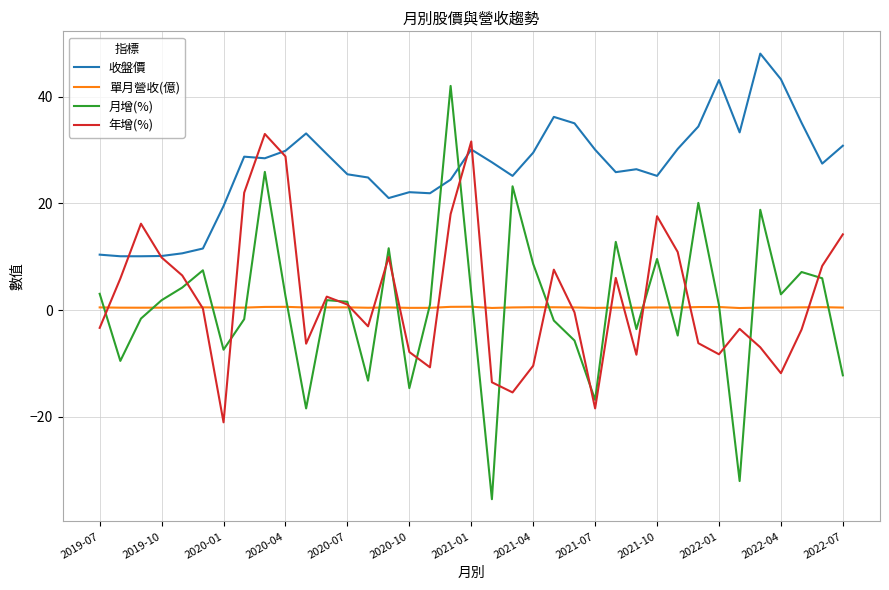

Which series has the largest total across all categories?

收盤價